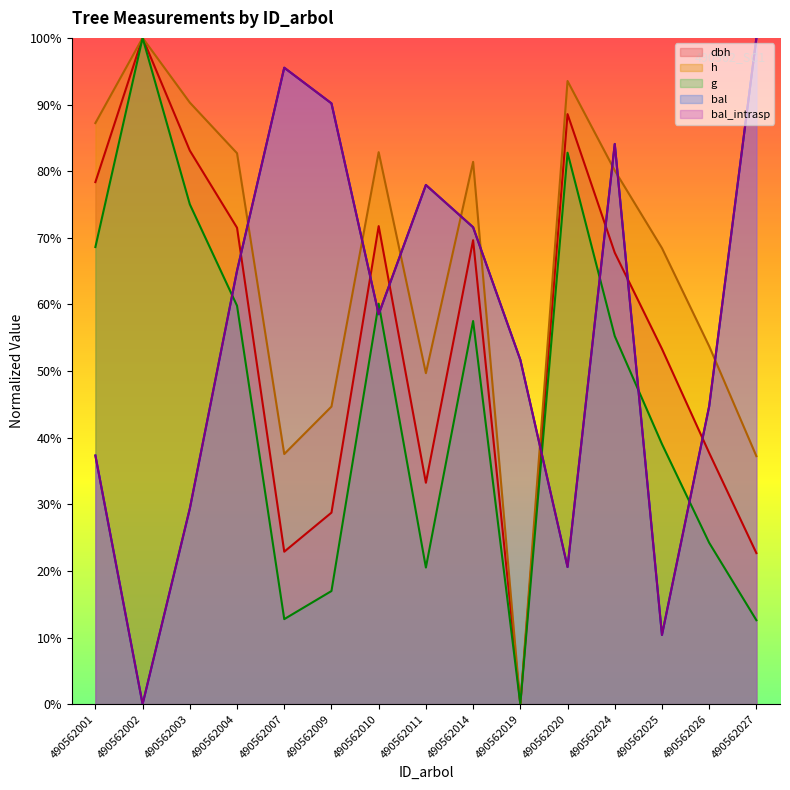

The h series shows 0.7 at 490562009. True or false?

False